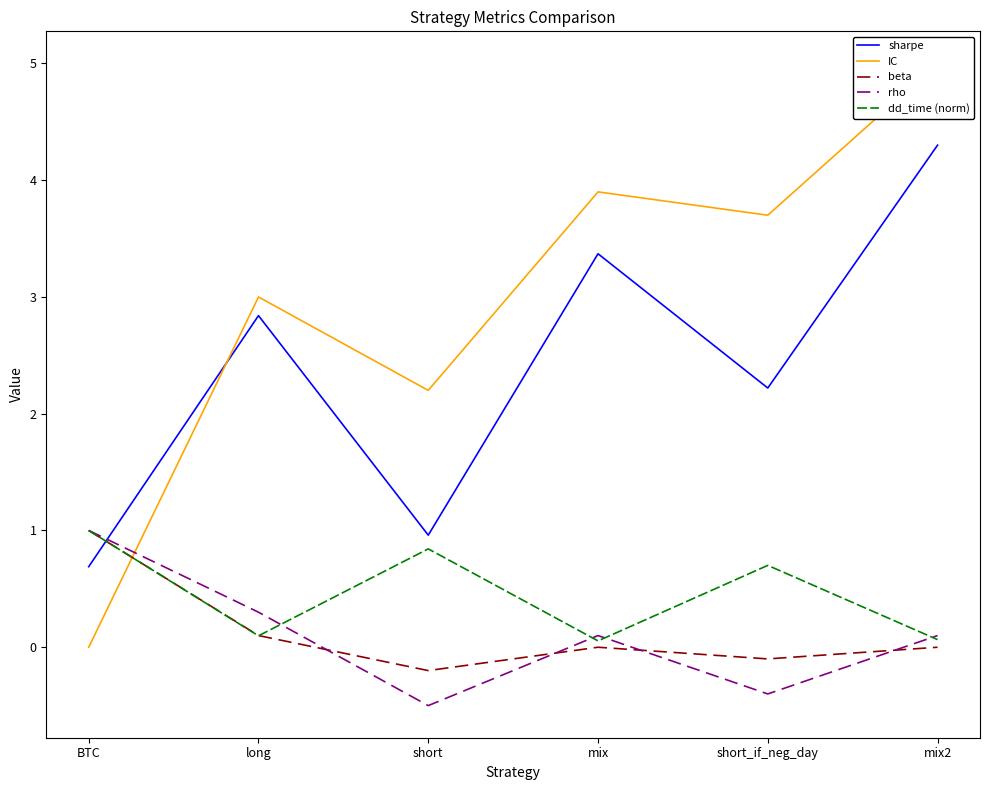

The sharpe series shows 3.4 at mix. True or false?

True